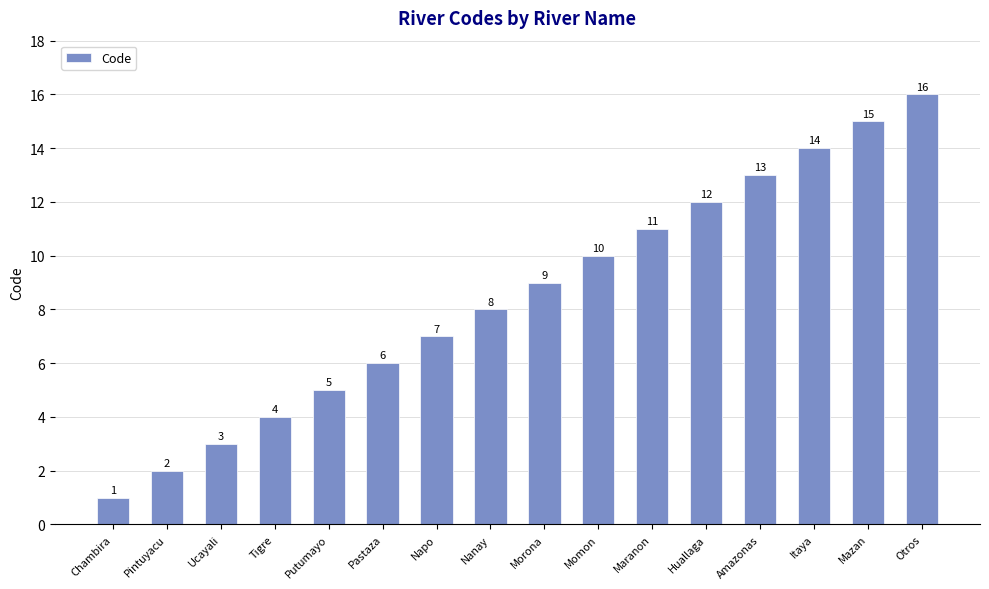

What is the difference between the maximum and minimum values?

15